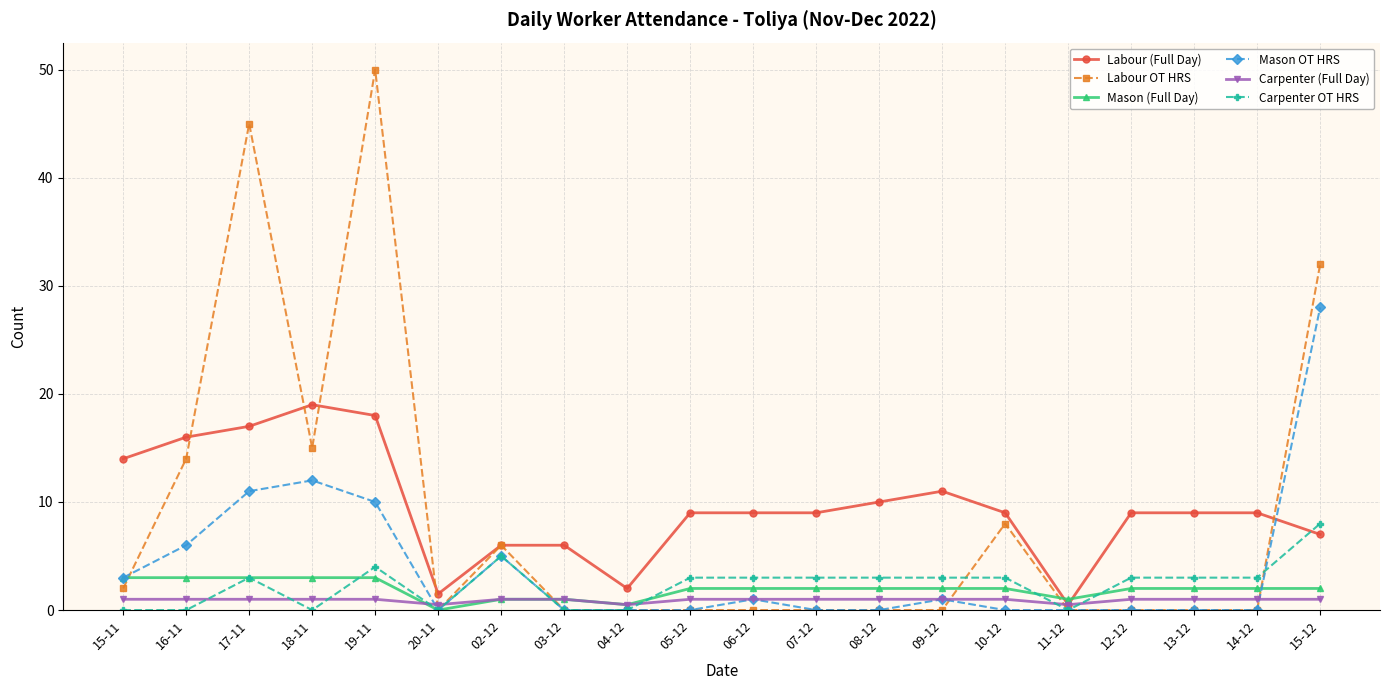

Which series has the largest total across all categories?

Labour (Full Day)